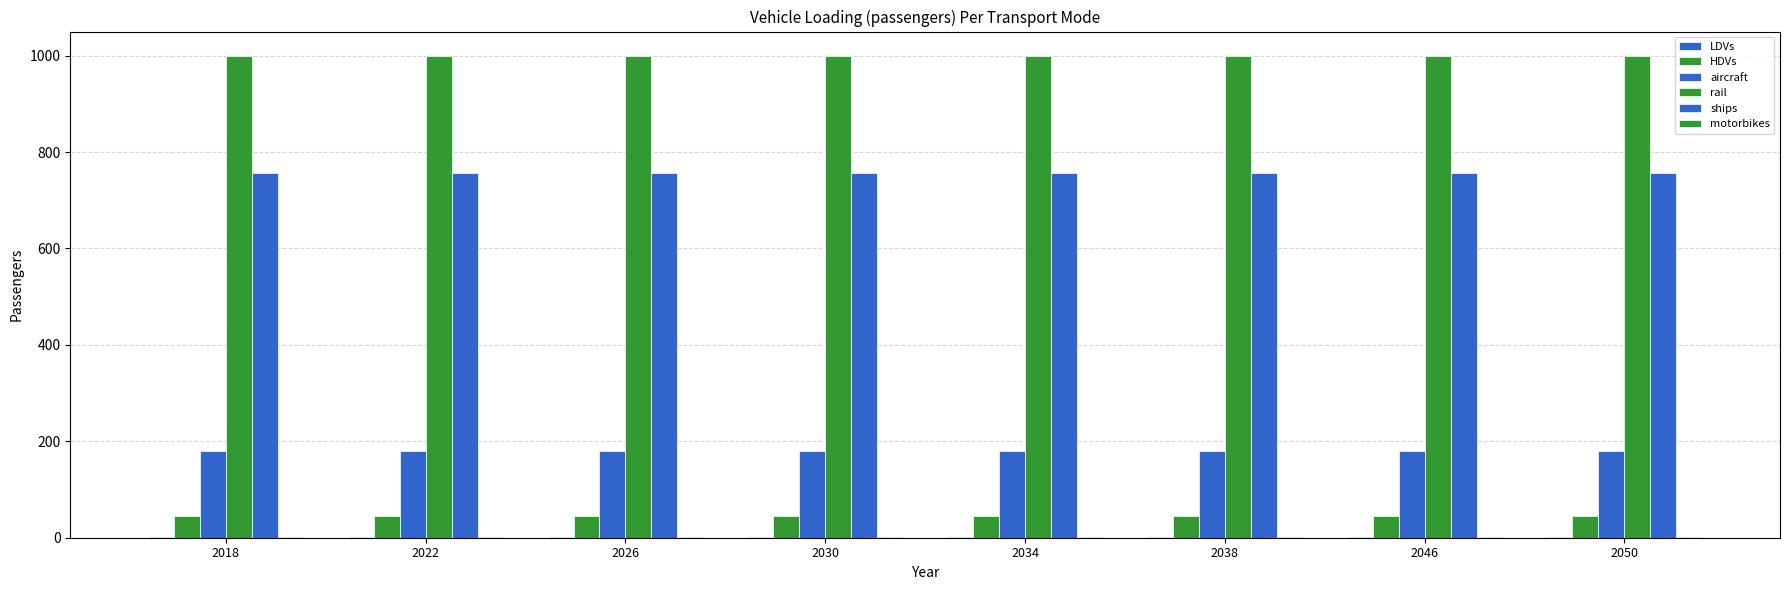

At which label is LDVs closest to 2?

2046